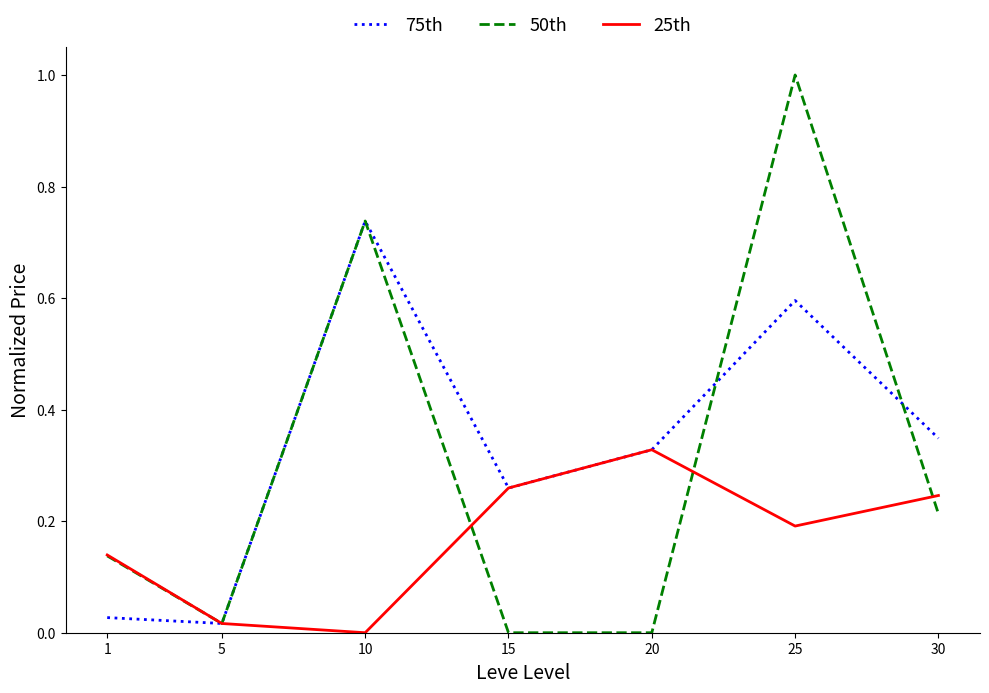

Which series has the largest range (max minus min)?

50th